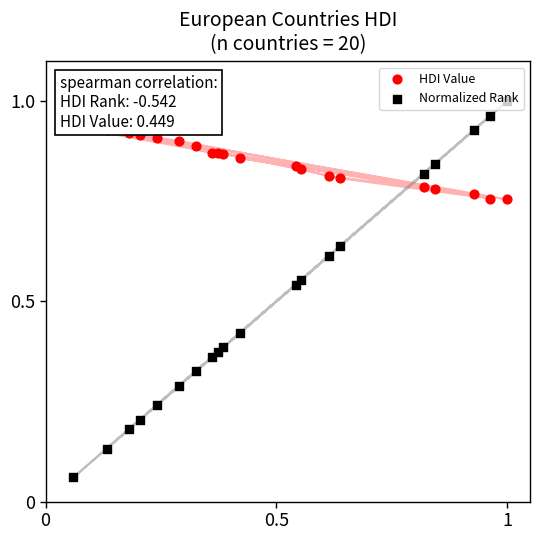

At how many categories does at least one series exceed 0?

20